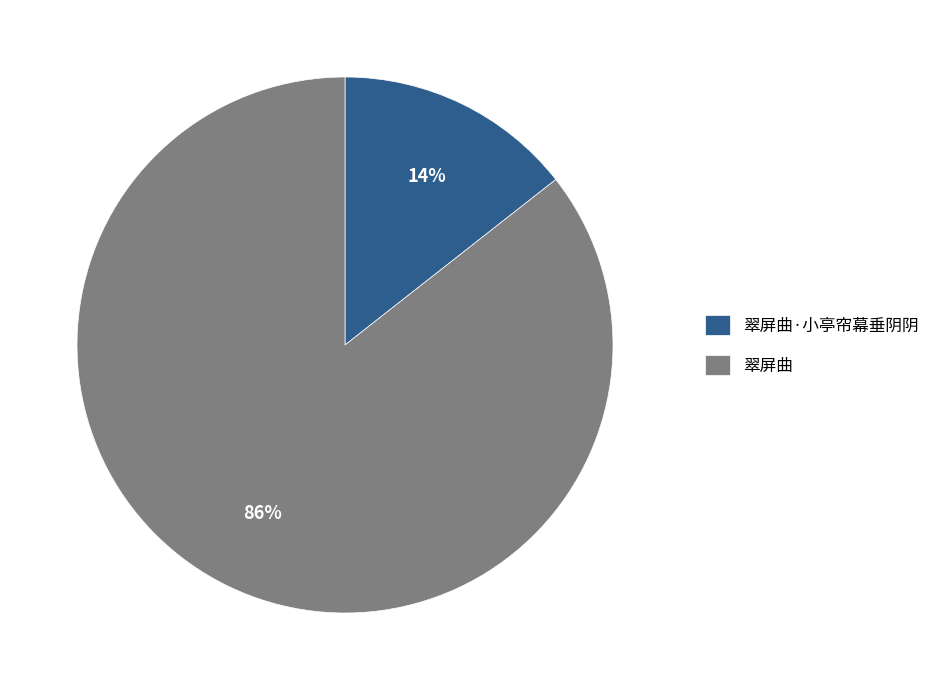

Rank the categories by value from highest to lowest.

翠屏曲, 翠屏曲·小亭帘幕垂阴阴